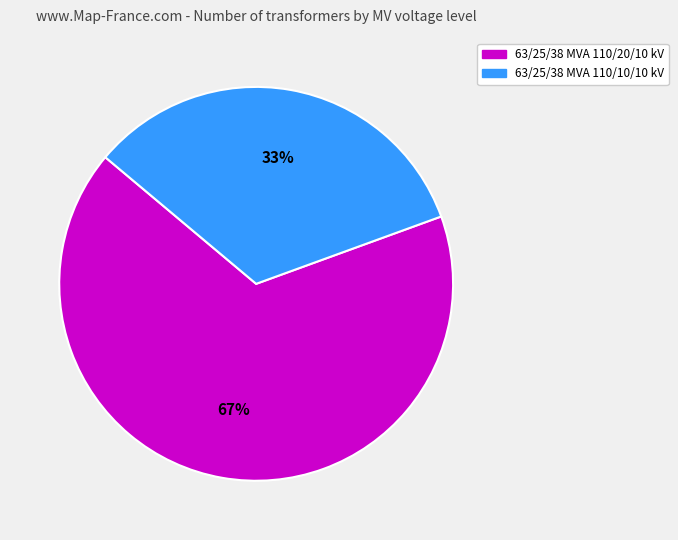

True or false: 63/25/38 MVA 110/10/10 kV accounts for 40% of the total.

False